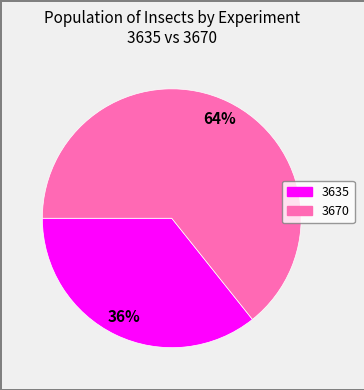

To the nearest percent, what is the average slice percentage?

50%